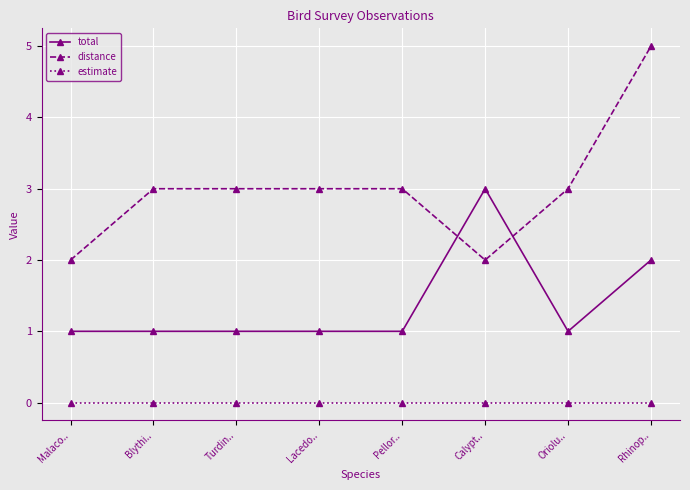

What are all the series names shown in the legend?

total, distance, estimate